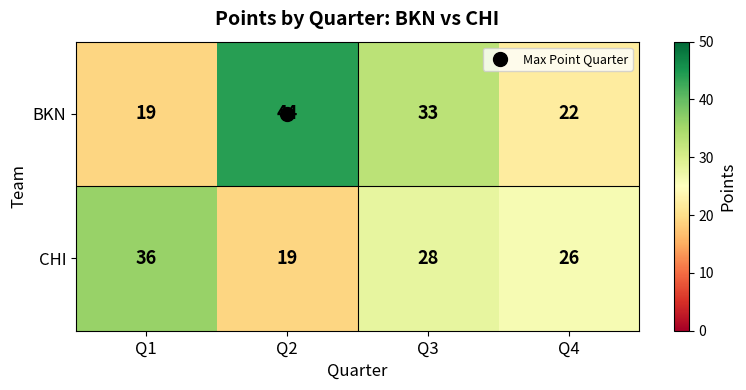

Rank the series at Q4 from highest to lowest value.

CHI, BKN